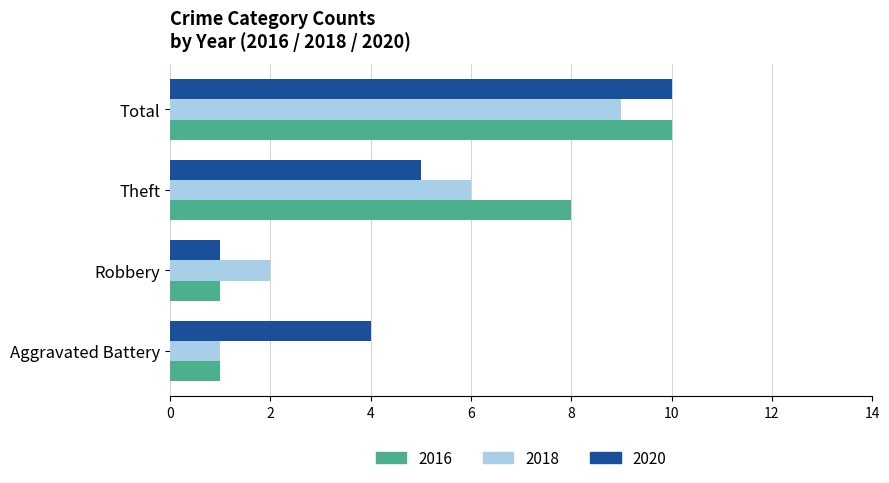

What is the sum of the 2020 values at Robbery and Total?

11